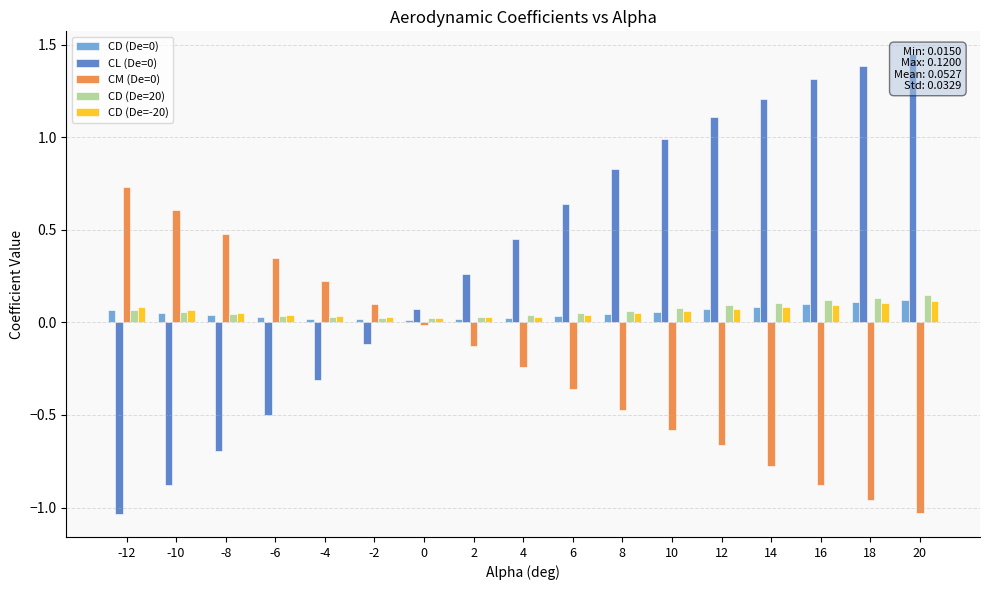

What is the smallest value displayed?

-1.0